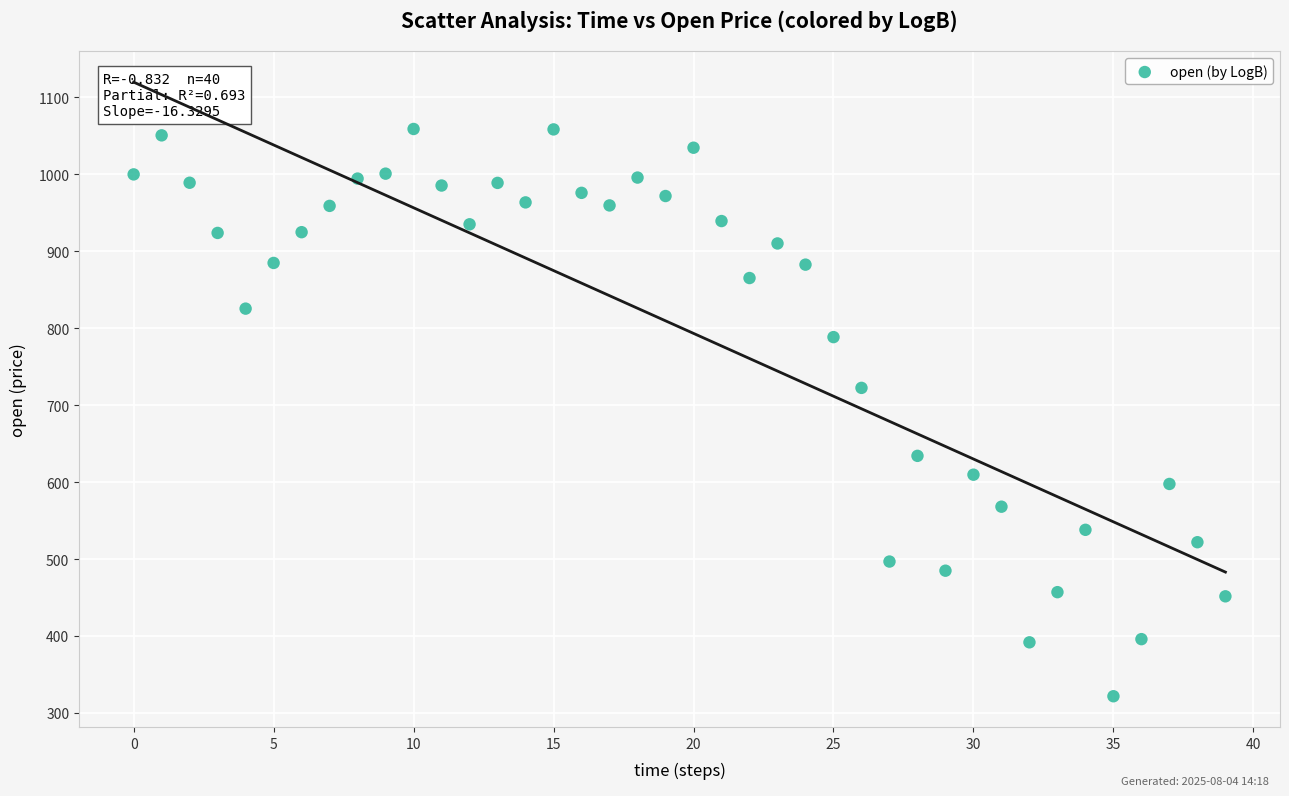

What Y value in the scatter plot is closest to 690?

722.5